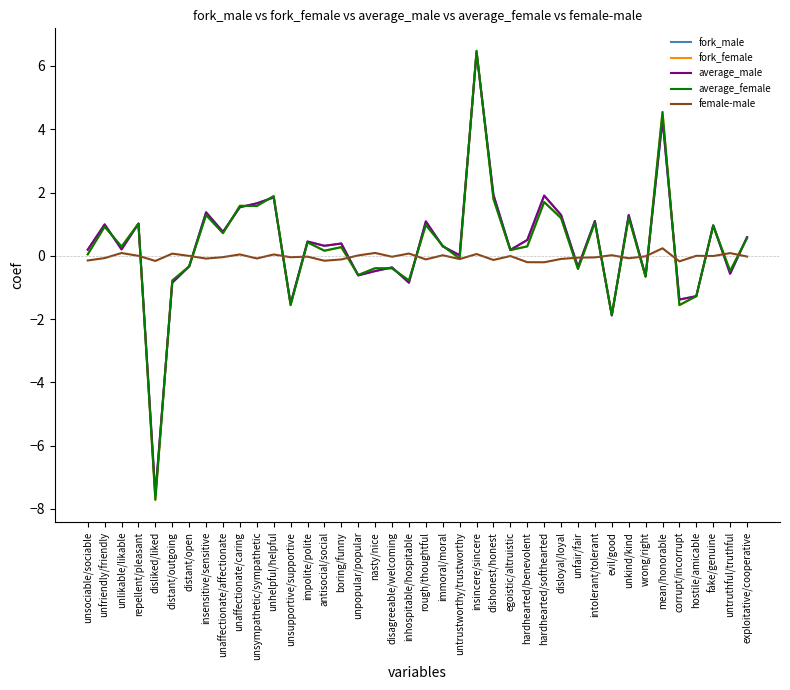

Which category has the lowest value across all series?

disliked/liked